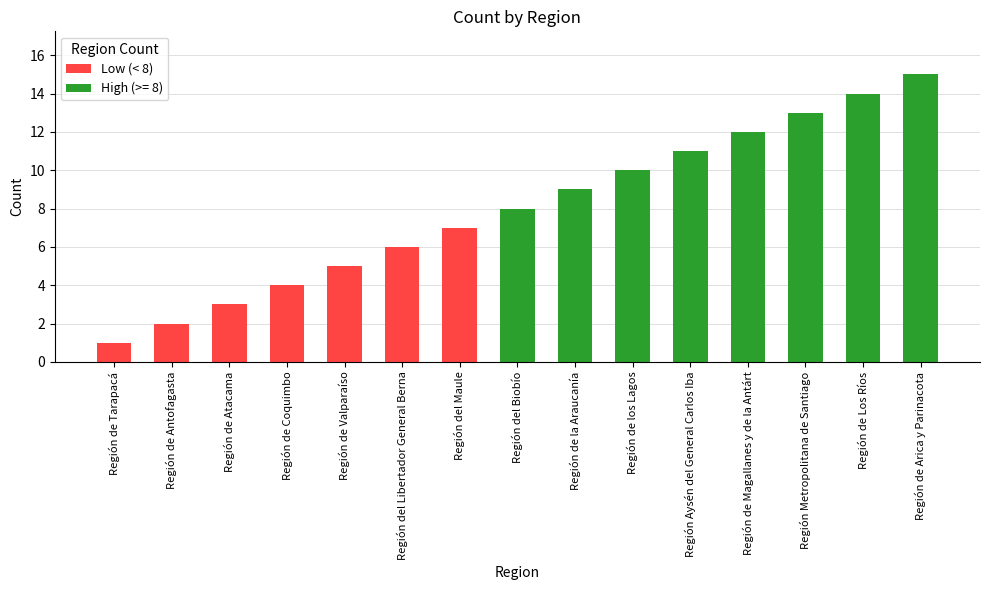

Reading left to right, transcribe all the data shown in this chart.

Región de Tarapacá=1	Región de Antofagasta=2	Región de Atacama=3	Región de Coquimbo=4	Región de Valparaíso=5	Región del Libertador General Berna=6	Región del Maule=7	Región del Biobío=8	Región de la Araucanía=9	Región de los Lagos=10	Región Aysén del General Carlos Iba=11	Región de Magallanes y de la Antárt=12	Región Metropolitana de Santiago=13	Región de Los Ríos=14	Región de Arica y Parinacota=15